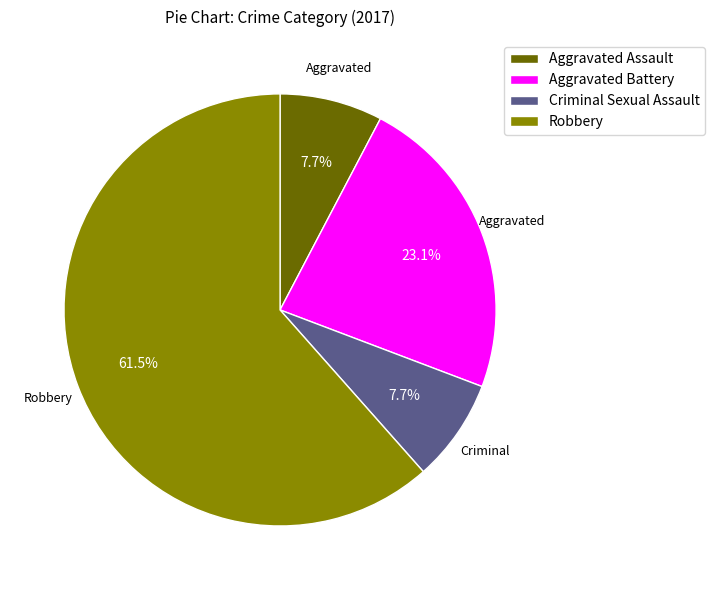

What is the largest slice in the pie chart?

Robbery